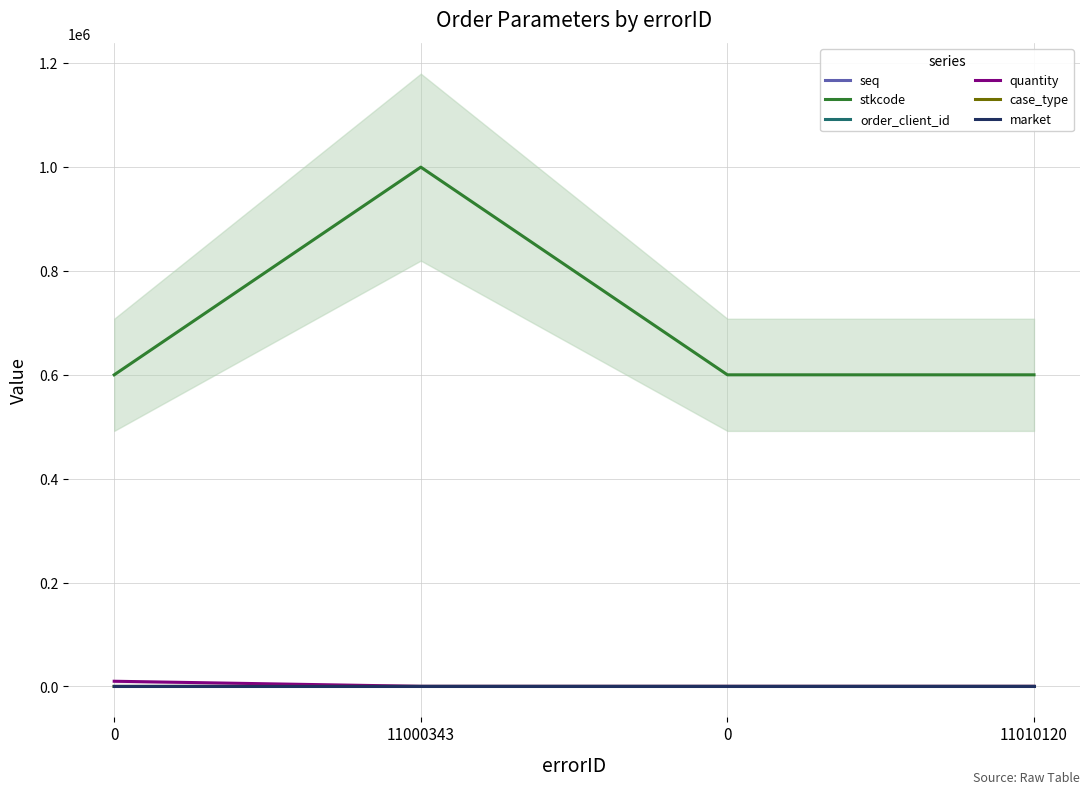

True or false: market has more than 2 interior local peaks.

False